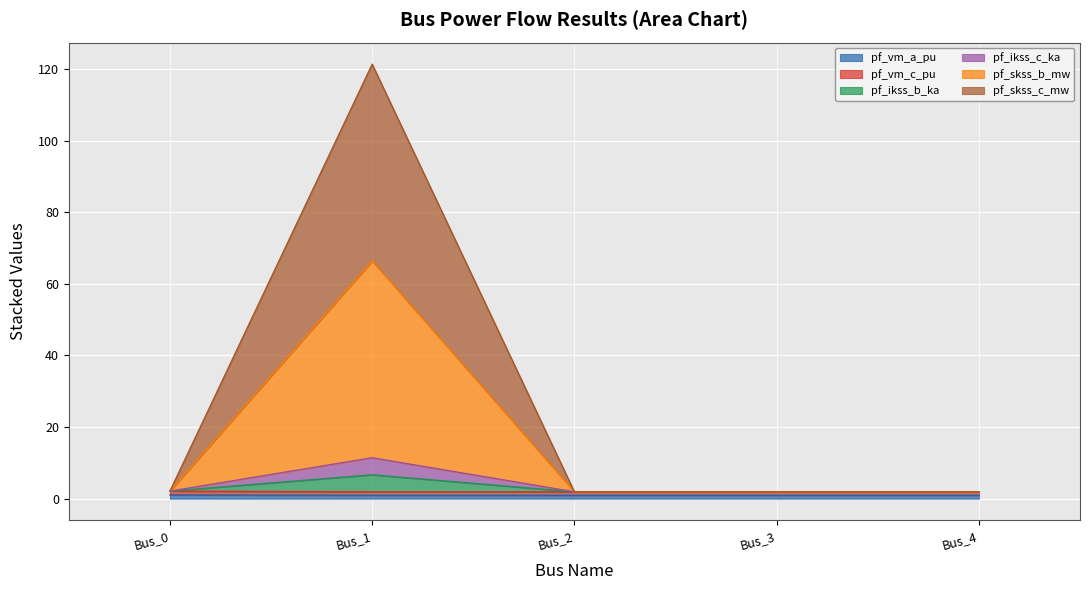

At which category is the sum across all series the highest?

Bus_1